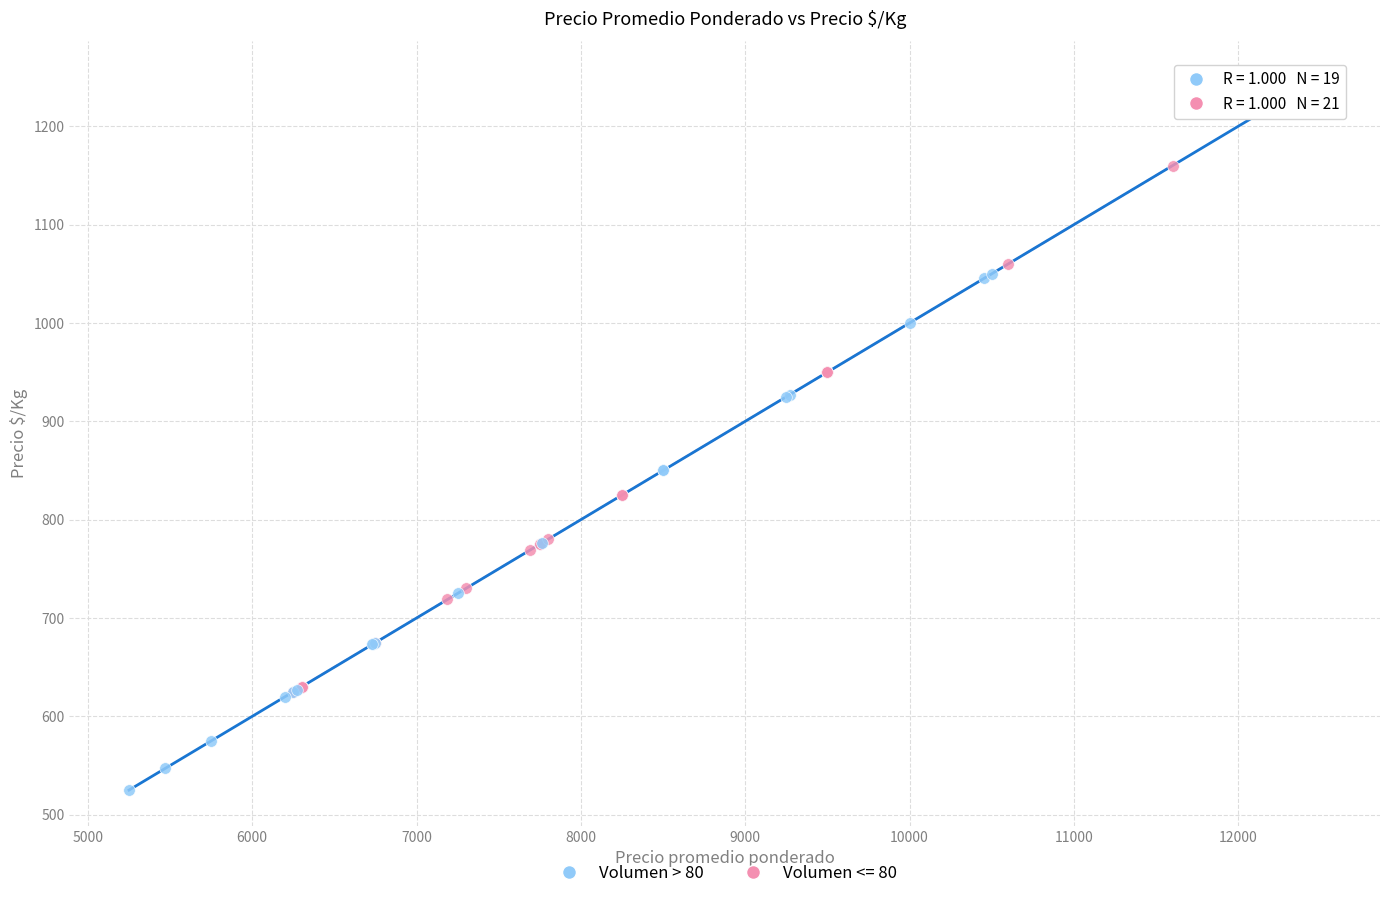

Which series has the largest Y range (max minus min)?

Volumen > 80